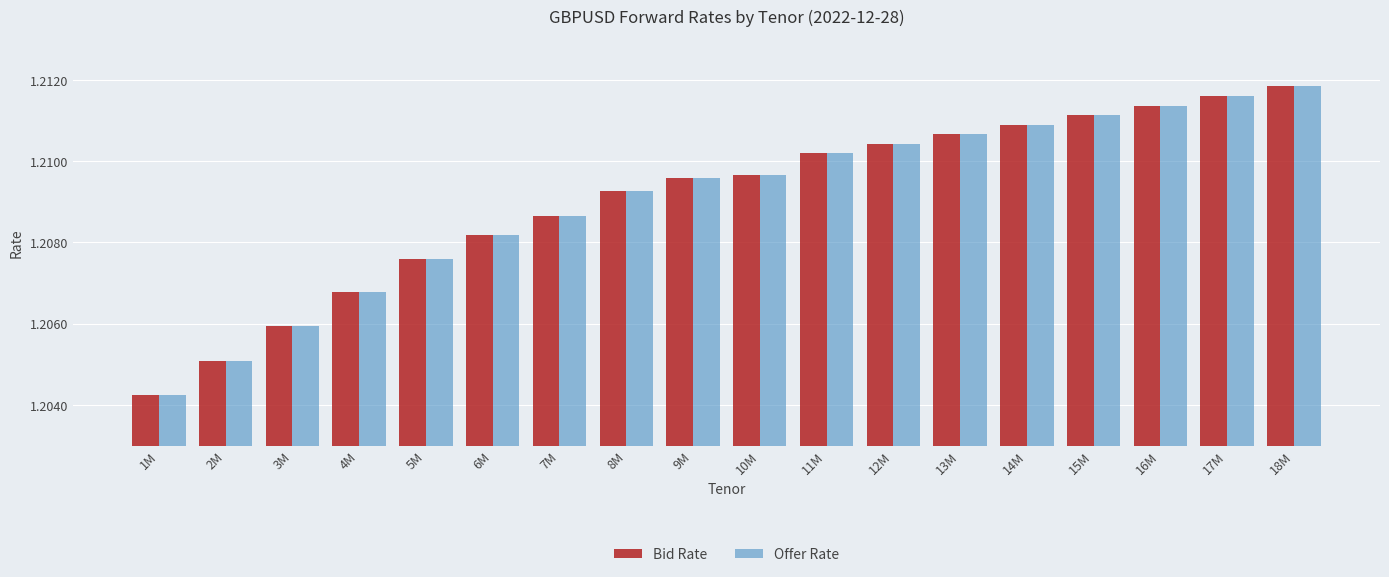

How many bars are there in each group?

2